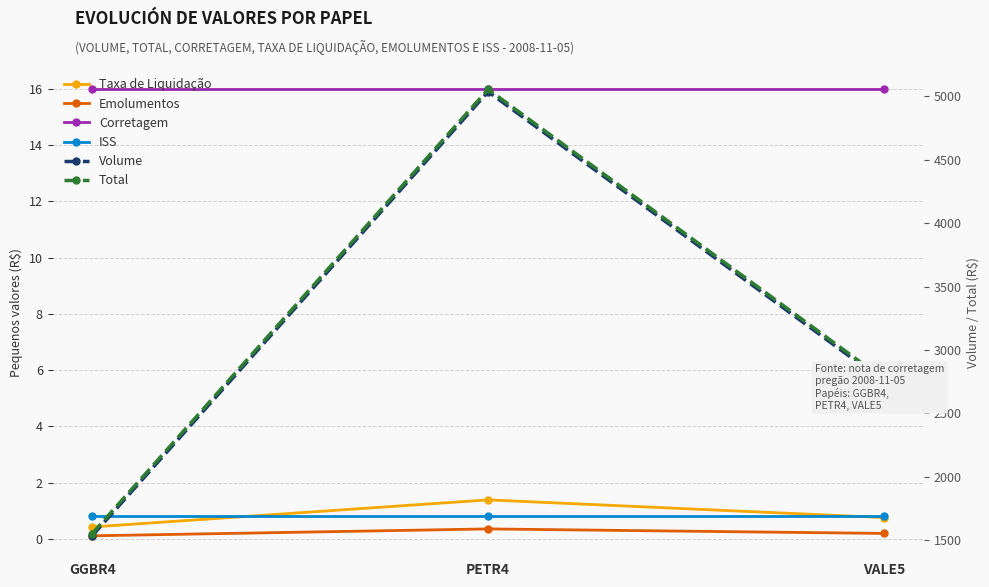

Which category has the highest value across all series?

PETR4